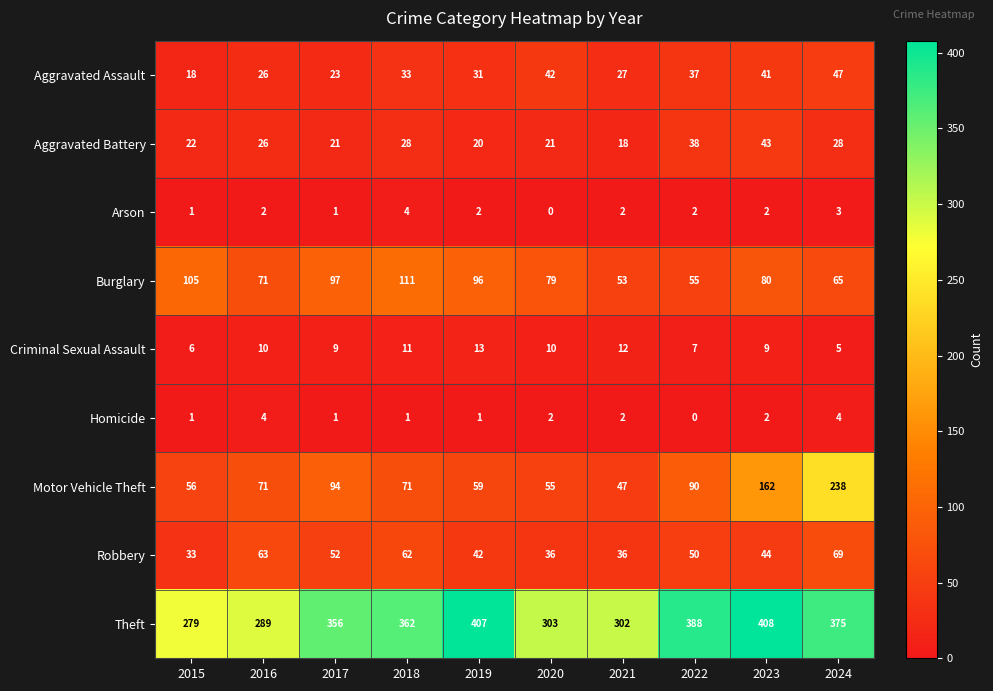

What is the sum of the Theft values at 2020 and 2015?

582